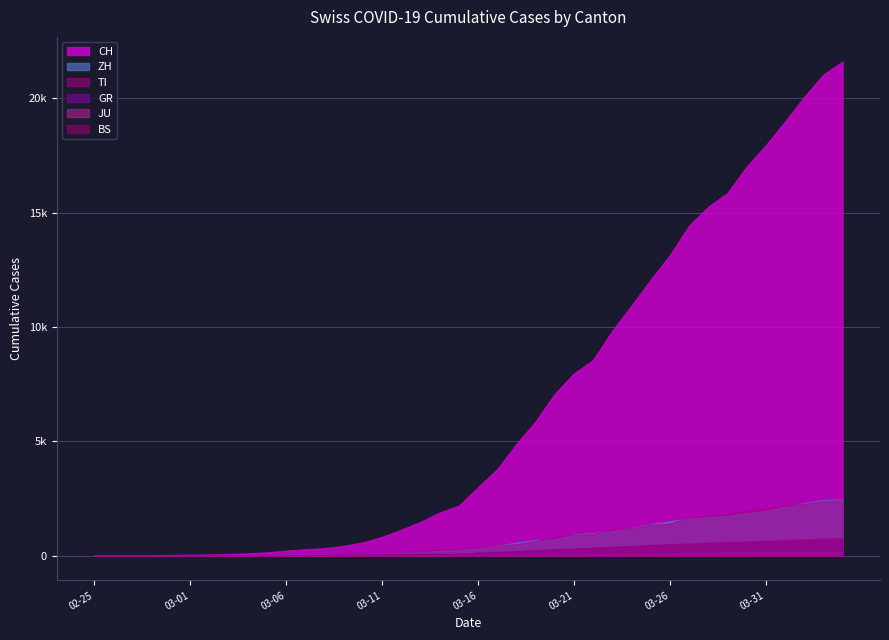

Reading left to right, transcribe all the data shown in this chart.

CH: 0	4	8	20	30	36	50	70	97	141	216	278	325	426	577	817	1132	1472	1883	2183	2989	3774	4879	5861	7075	7967	8551	9835	10930	12061	13138	14426	15259	15851	17005	17942	18979	20062	21035	21605
ZH: 0	0	2	2	6	7	10	13	15	23	29	34	40	49	62	101	140	163	218	250	326	429	568	679	711	925	984	1073	1221	1368	1500	1627	1701	1733	1859	1947	2136	2300	2428	2461
TI: 0	1	1	1	2	2	4	8	13	25	28	41	49	61	75	108	163	206	265	293	368	426	511	638	849	916	945	1162	1209	1354	1401	1688	1727	1837	1962	2091	2195	2271	2377	2442
GR: 0	2	2	6	6	6	9	10	13	15	16	18	19	28	32	44	53	65	73	93	118	152	204	252	283	311	327	386	419	458	487	513	527	542	591	617	635	655	678	680
JU: 0	0	1	1	1	1	1	2	2	4	4	5	5	7	7	7	12	17	18	19	25	29	32	36	44	54	61	69	82	92	100	114	119	127	128	140	145	149	149	154
BS: 0	0	1	1	1	1	1	3	3	8	15	21	24	28	33	49	73	92	100	0	143	164	181	220	270	297	356	374	410	462	501	530	569	605	617	653	687	714	754	767